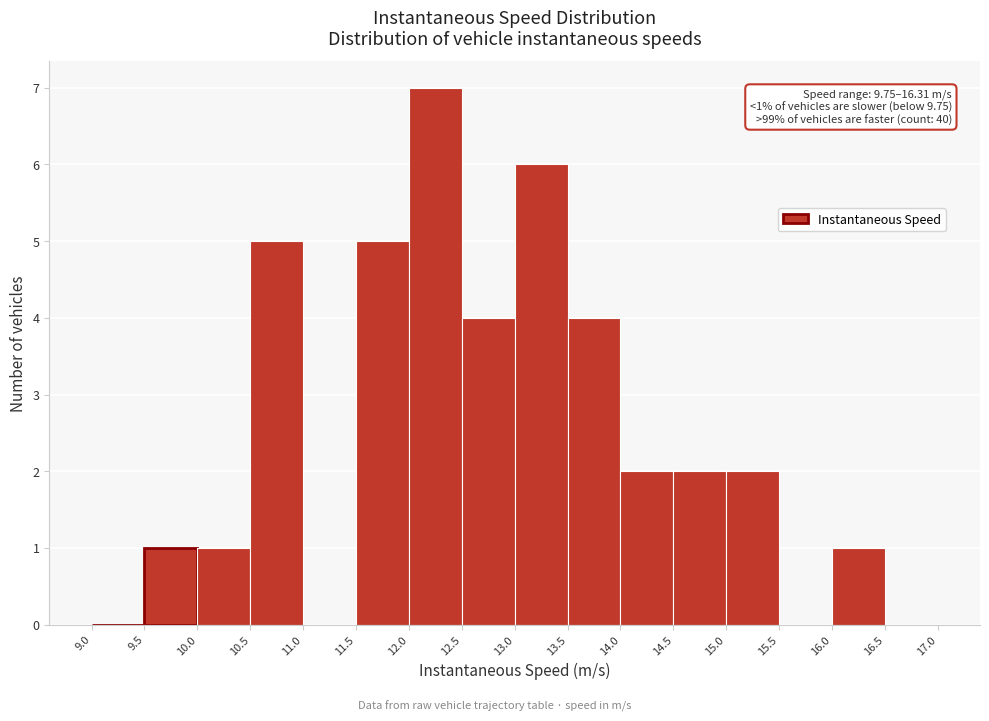

Which range on the x-axis has the tallest bar?

12.0 to 12.5